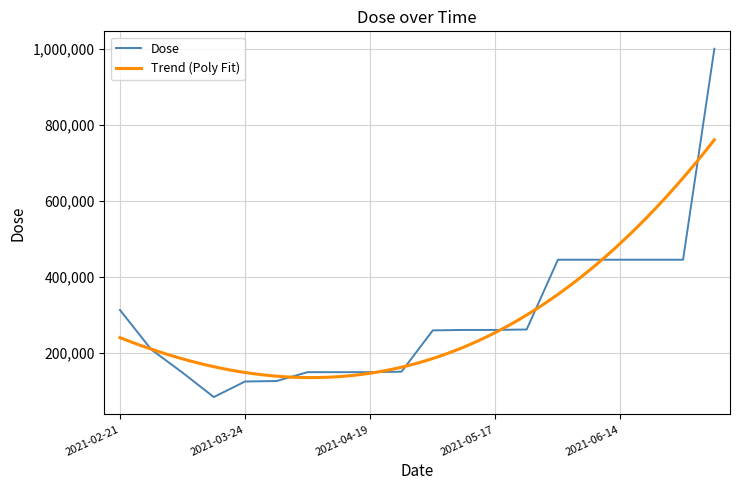

How many data points are above 259740?

8